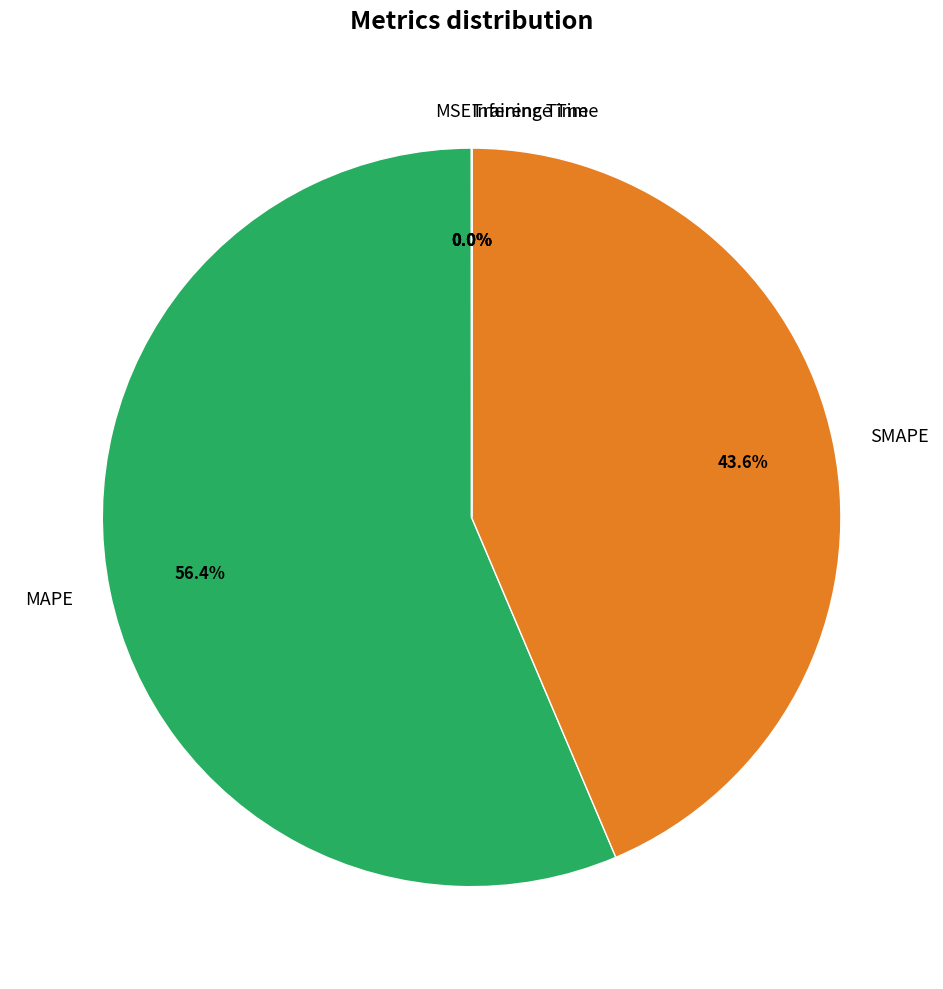

What is the largest slice in the pie chart?

MAPE